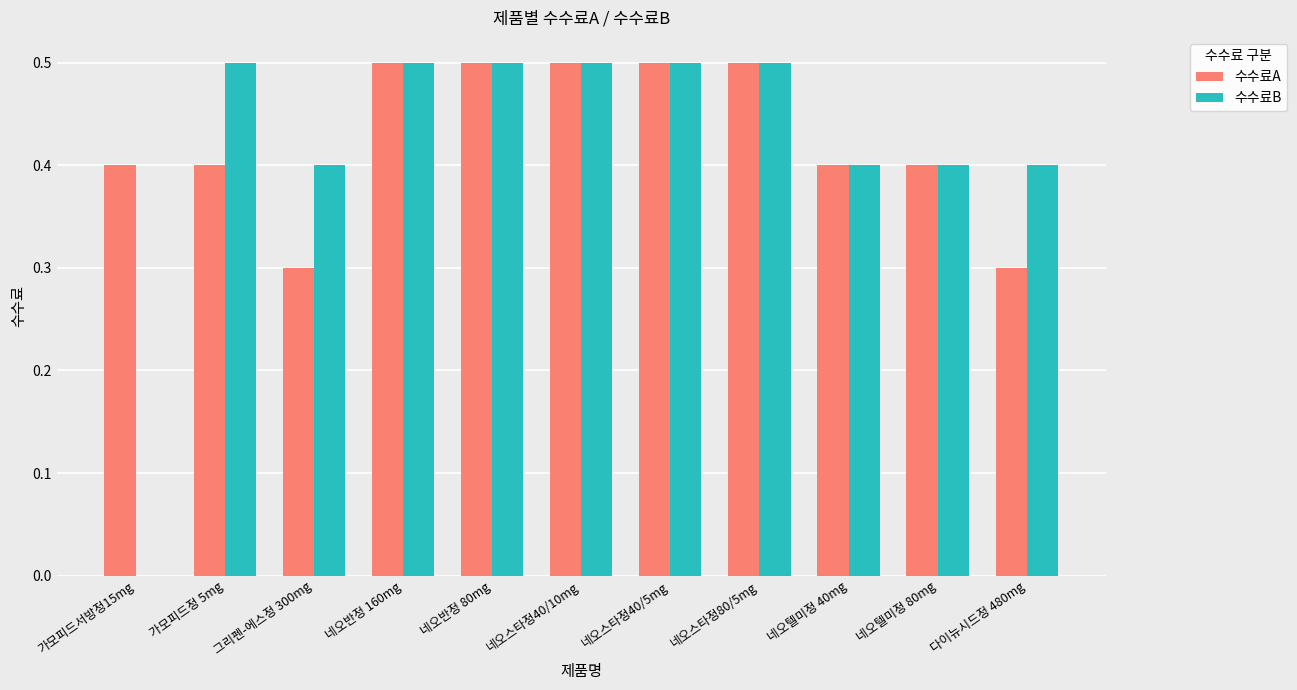

True or false: 수수료B has a value of 0.3 at 네오스타정40/10mg.

False